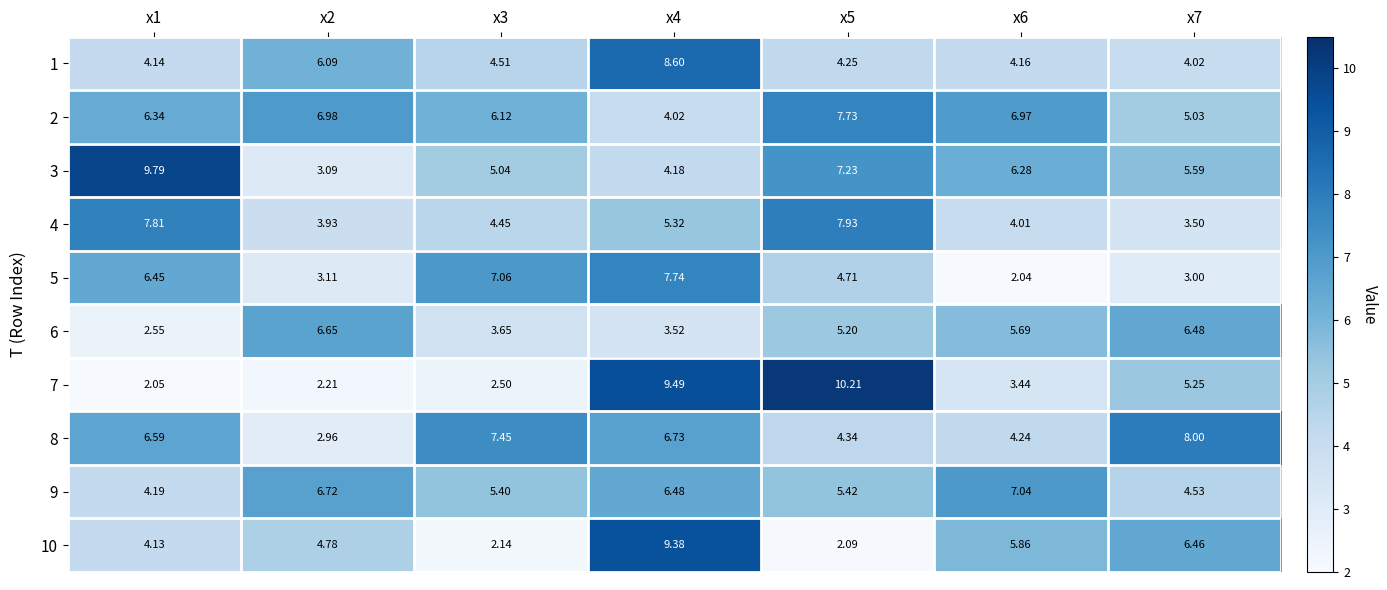

Is the value of 4 at x7 greater than the value of 10 at x6?

No